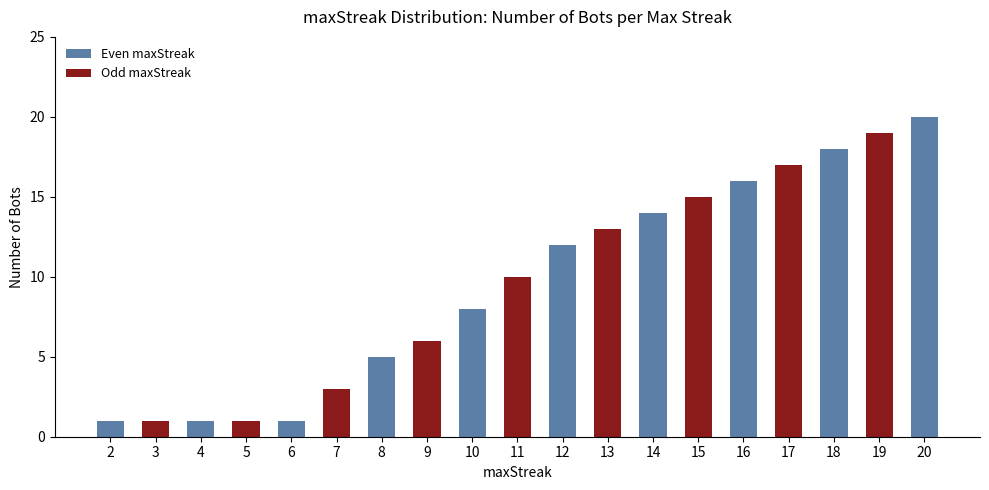

Which has a higher value, 11 or 3?

11